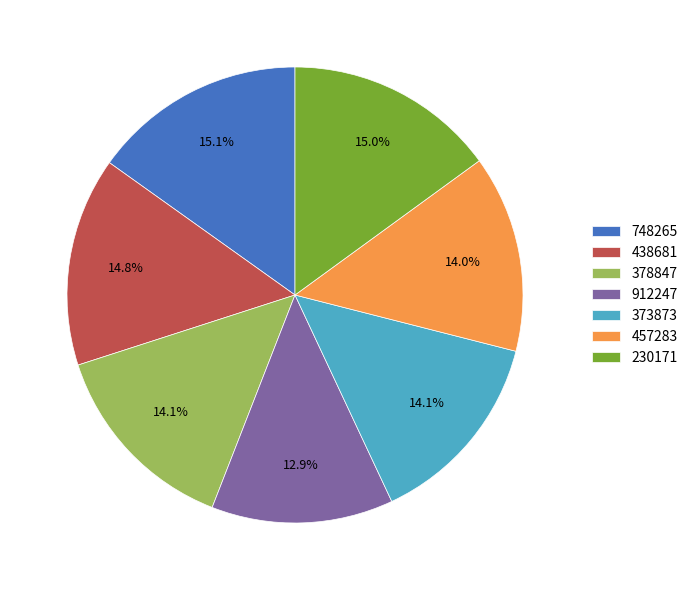

Does 378847 account for over 50% of the chart?

No